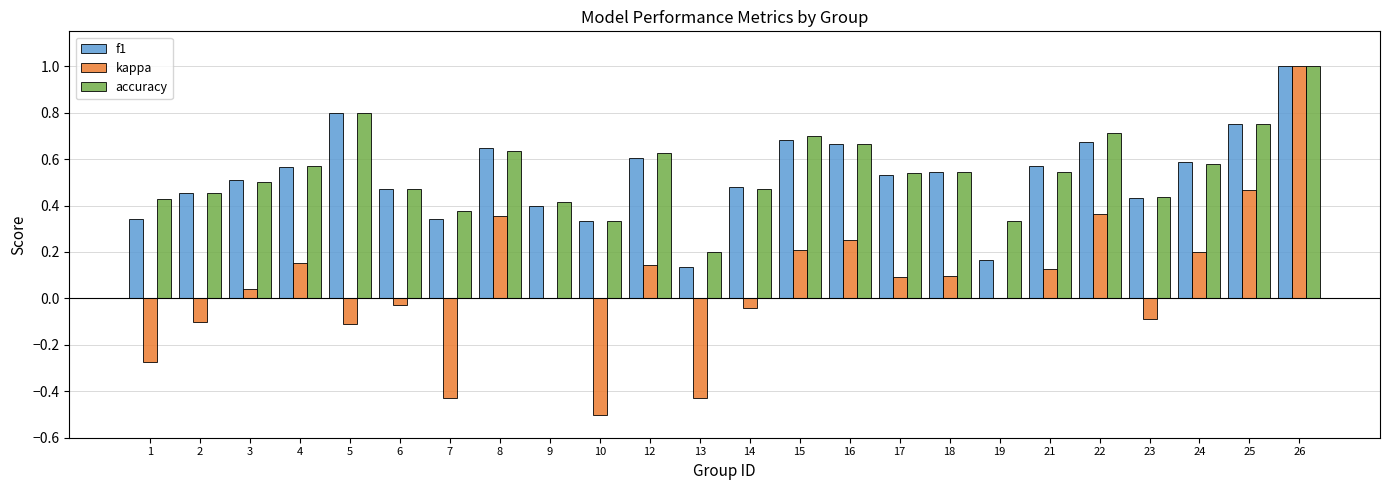

What is the total value across all series at 22?

1.7